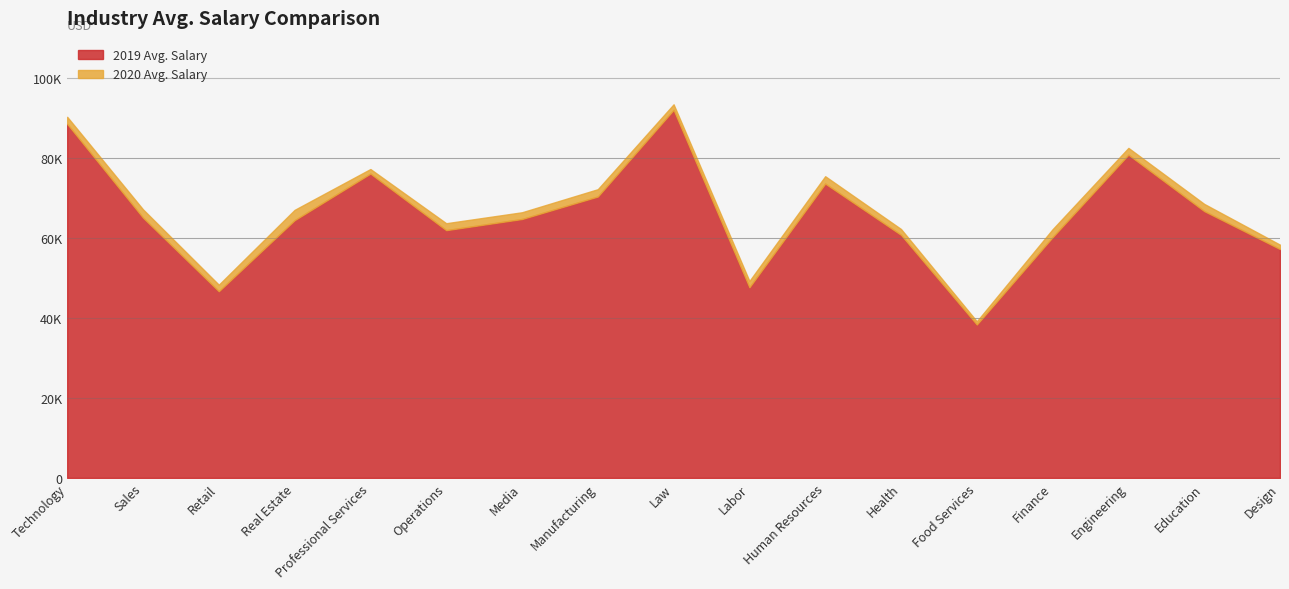

Is the value of 2019 Avg. Salary at Technology greater than the value of 2020 Avg. Salary at Education?

Yes